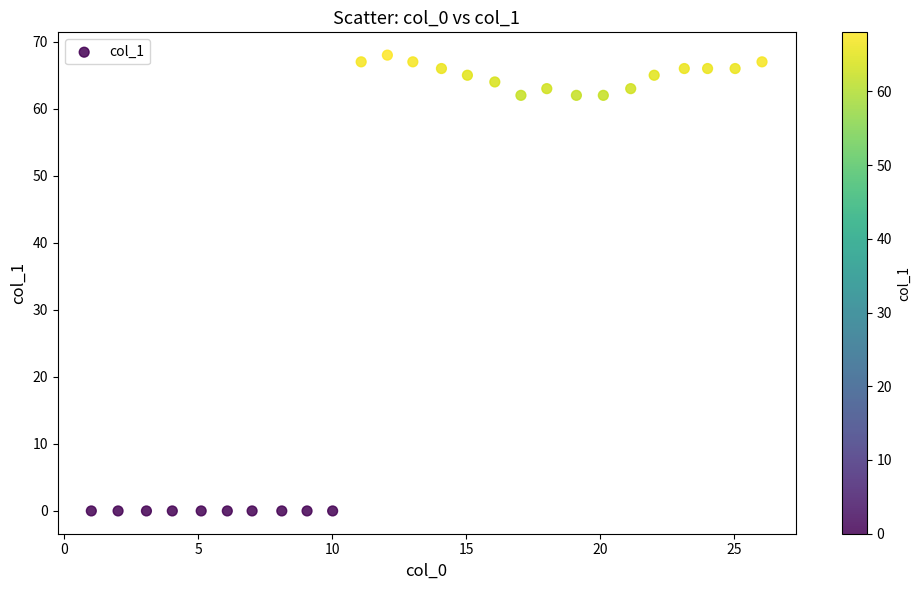

What is the range of Y values (max minus min)?

68